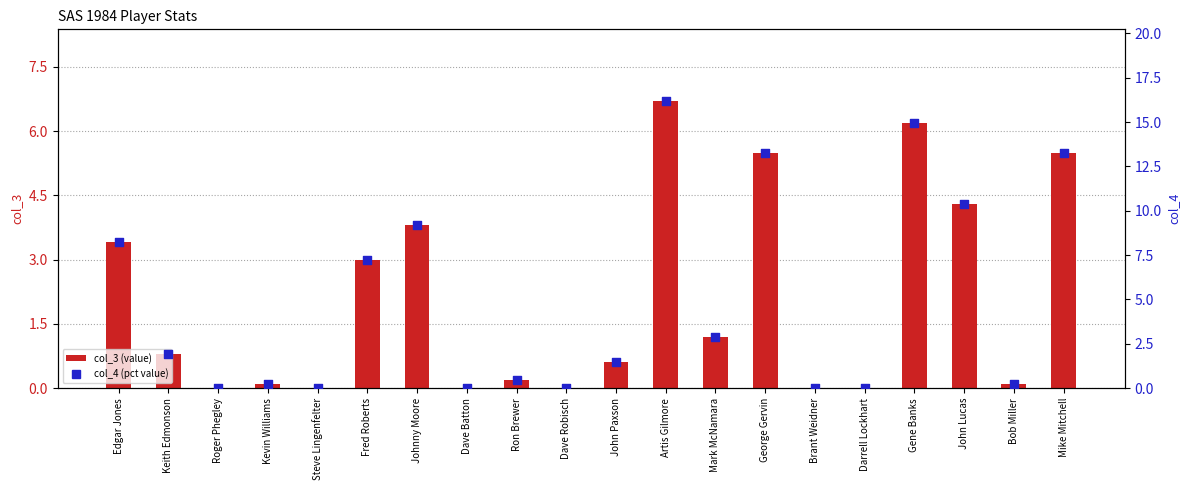

What is the total value across all series at John Lucas?

14.7